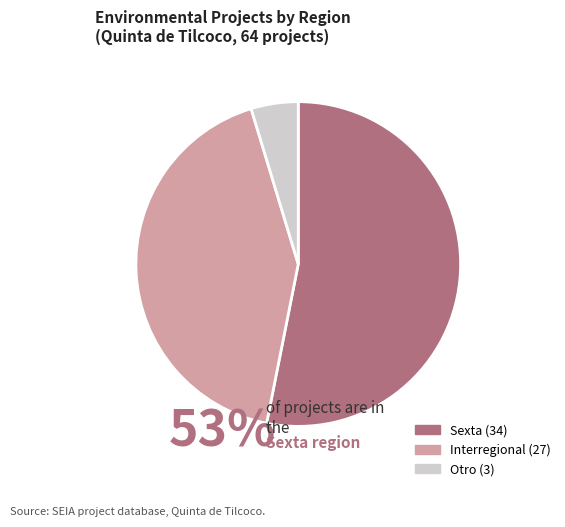

Does any single category account for the majority?

Yes